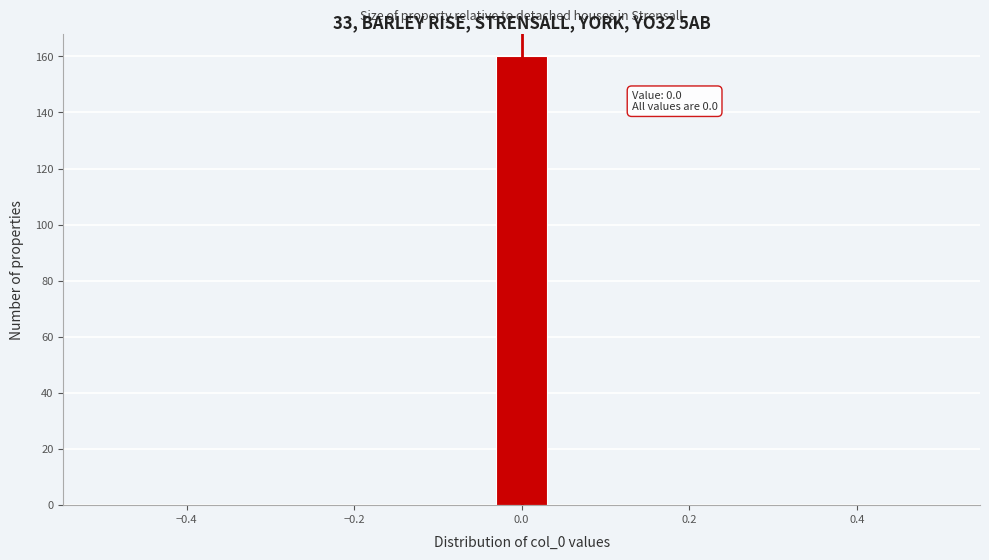

Read against the x-axis, roughly where is the centre of the tallest bar?

0.00